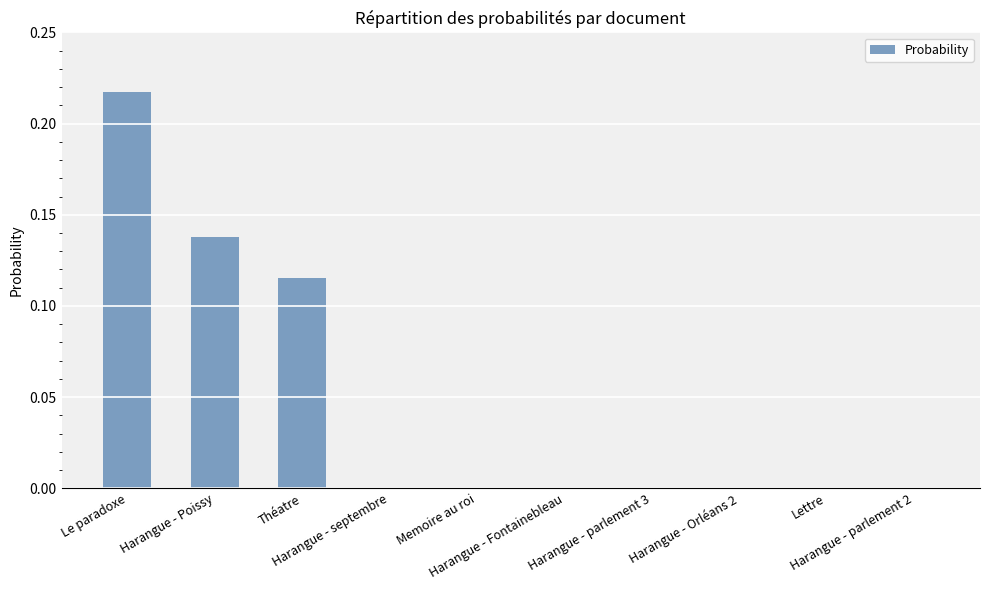

What is the sum of all values?

0.5